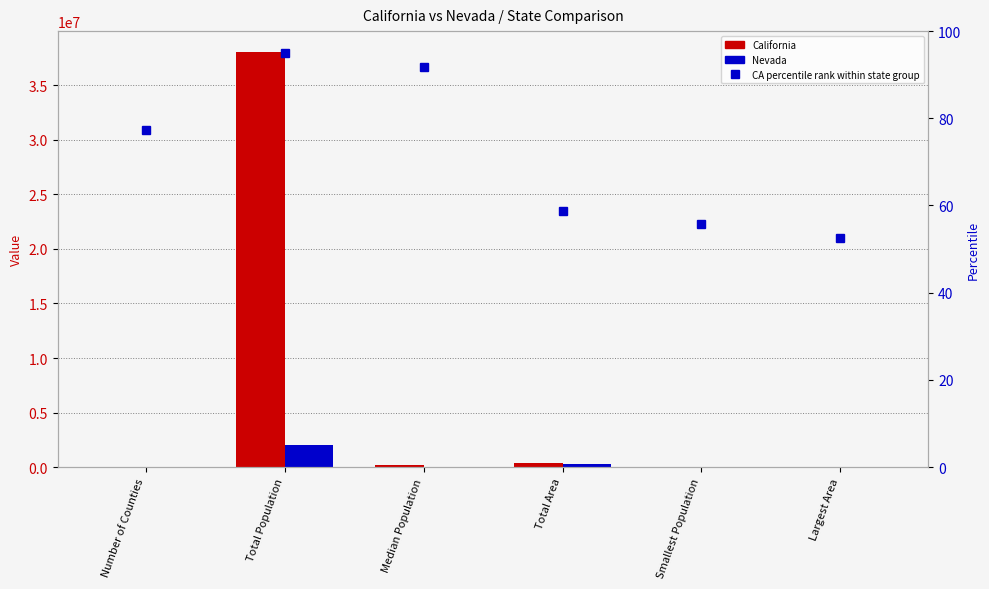

At how many categories does at least one series exceed 29257787?

1